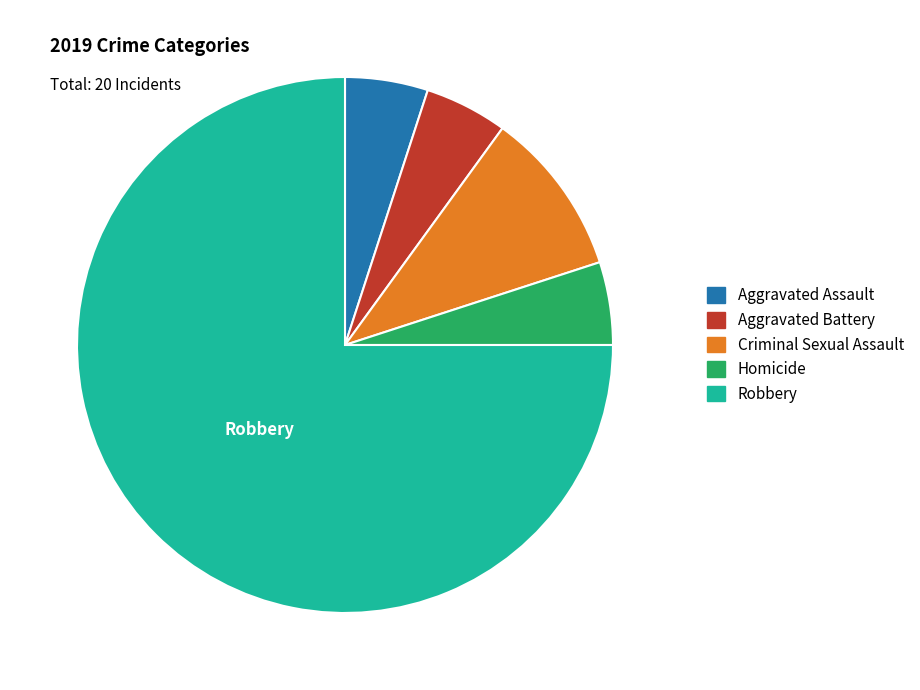

Which slice is the largest?

Robbery